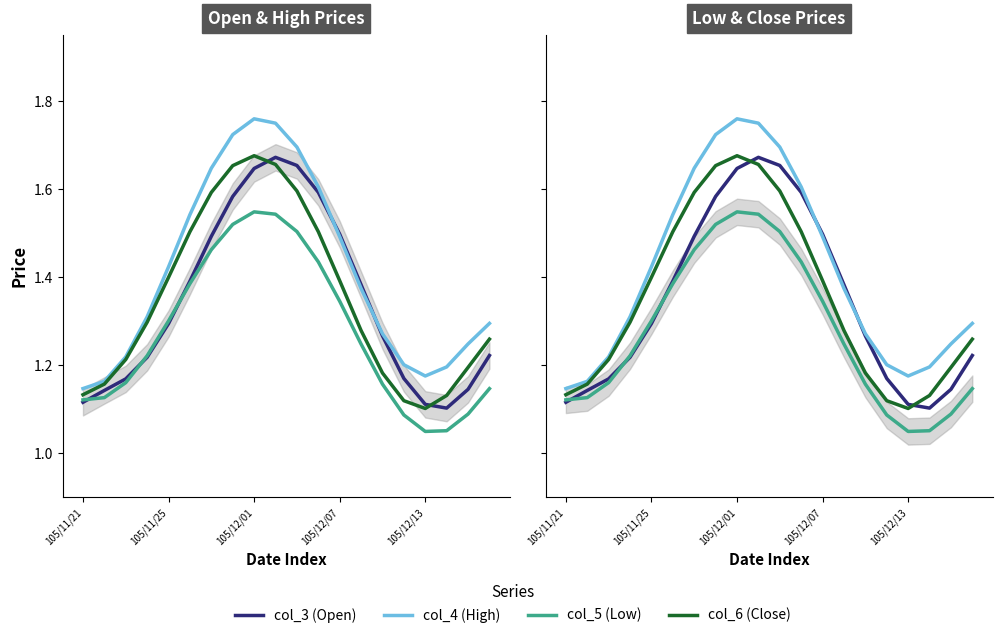

How many interior local peaks does the col_4 (High) series have?

1